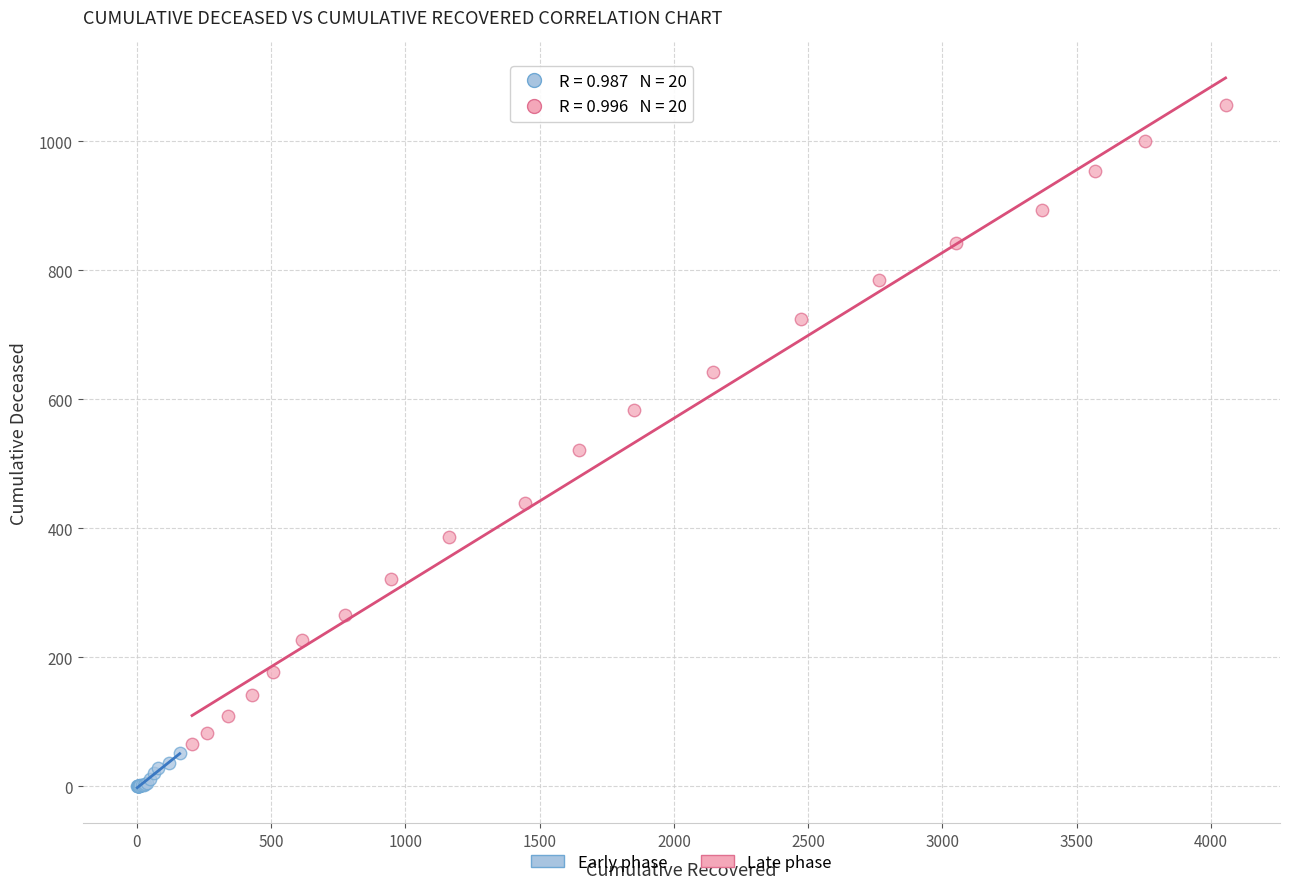

Which series reaches the maximum Y coordinate?

Late phase